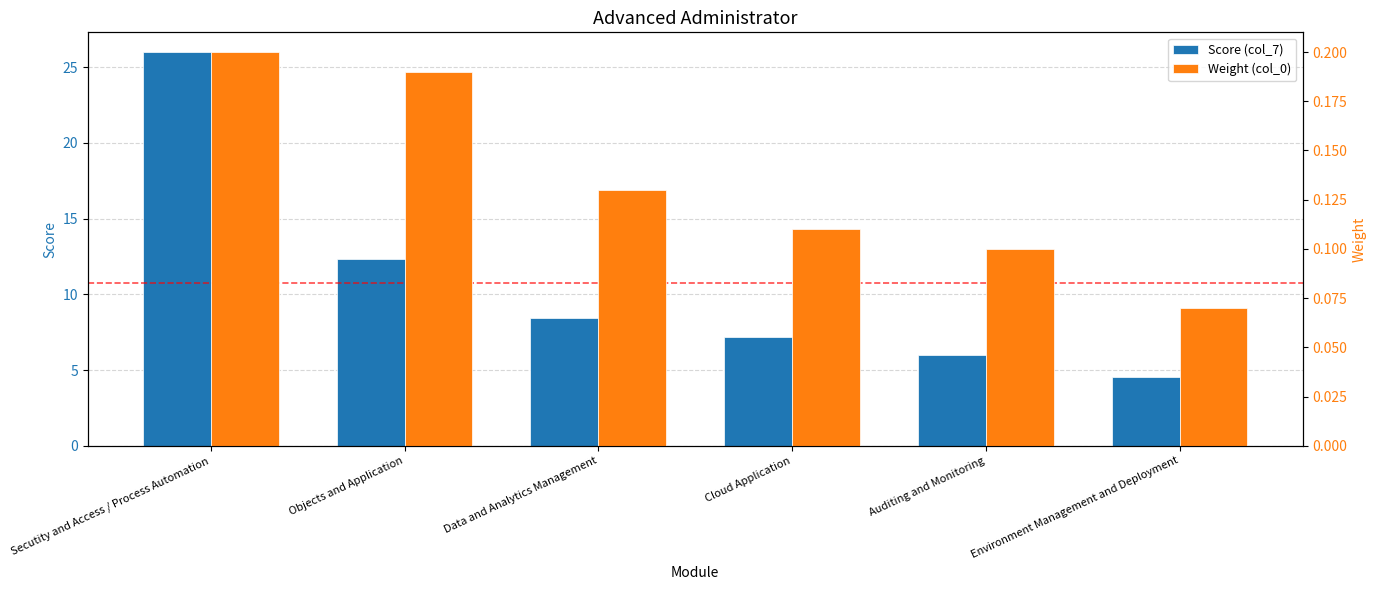

The Score (col_7) series shows 5.2 at Objects and Application. True or false?

False